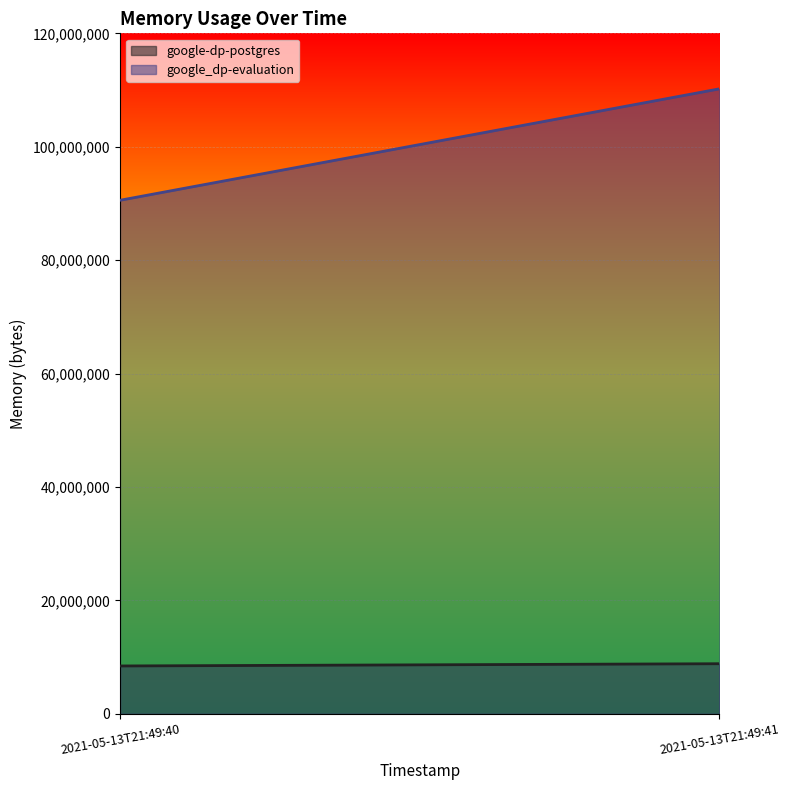

The value of google_dp-evaluation at 2021-05-13T21:49:40 is 33625684. True or false?

False